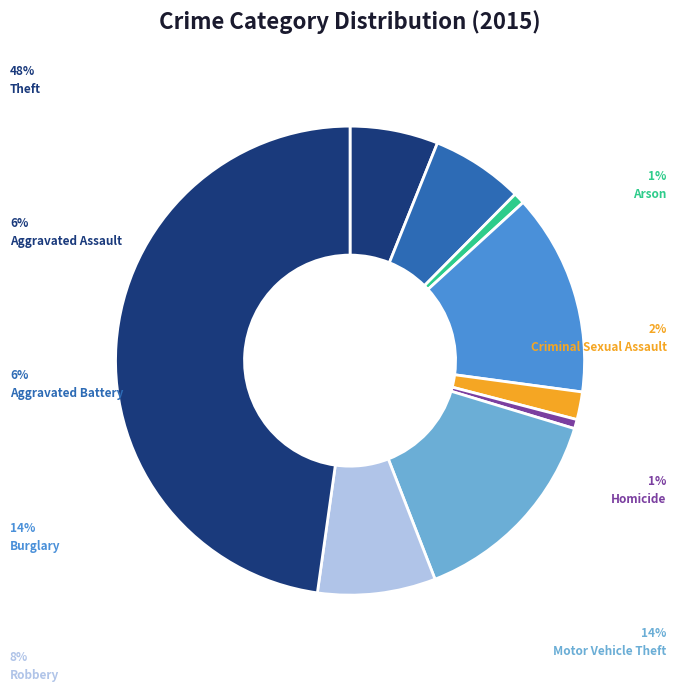

Approximately how many times larger is the value at Robbery compared to Homicide?

12.8